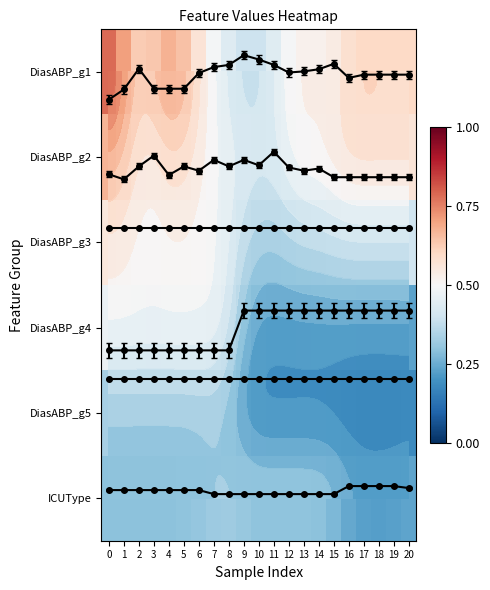

What is the difference between the highest and lowest values at 20?

0.4